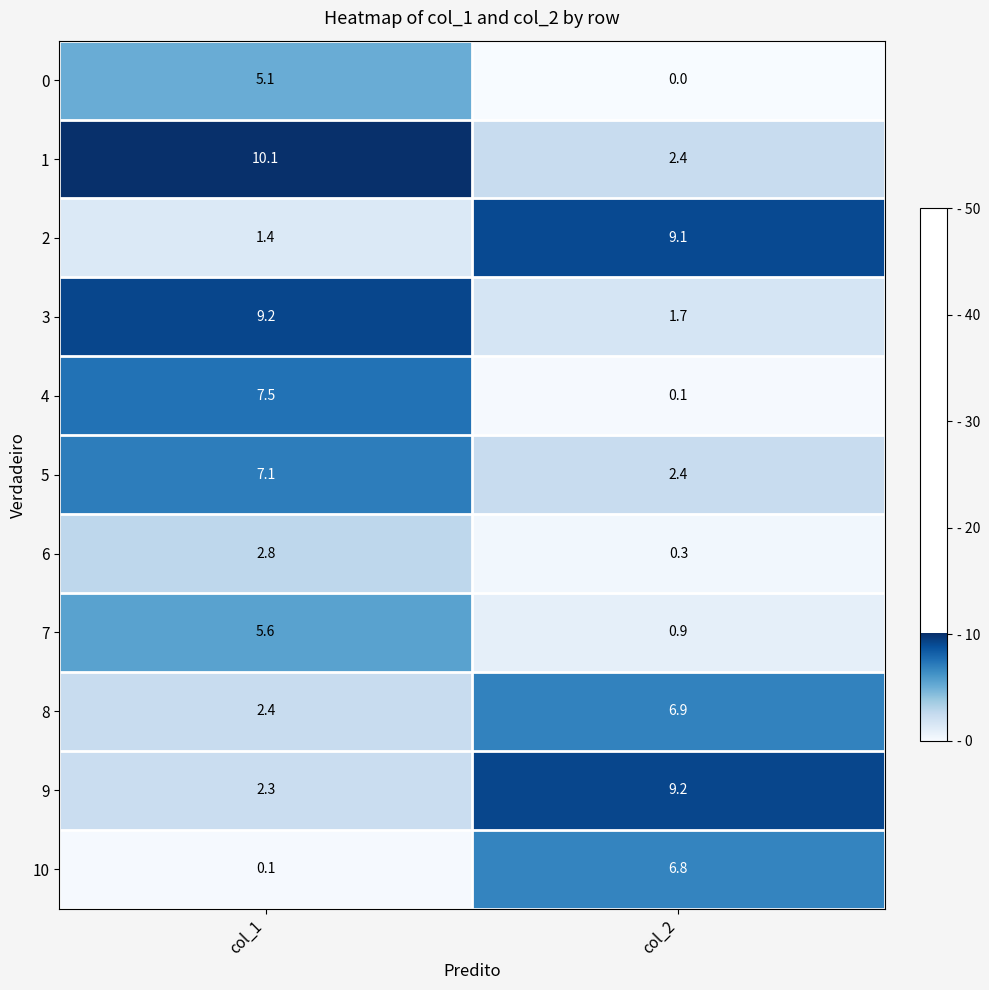

At col_1, list the series in order from smallest to largest.

10, 2, 9, 8, 6, 0, 7, 5, 4, 3, 1